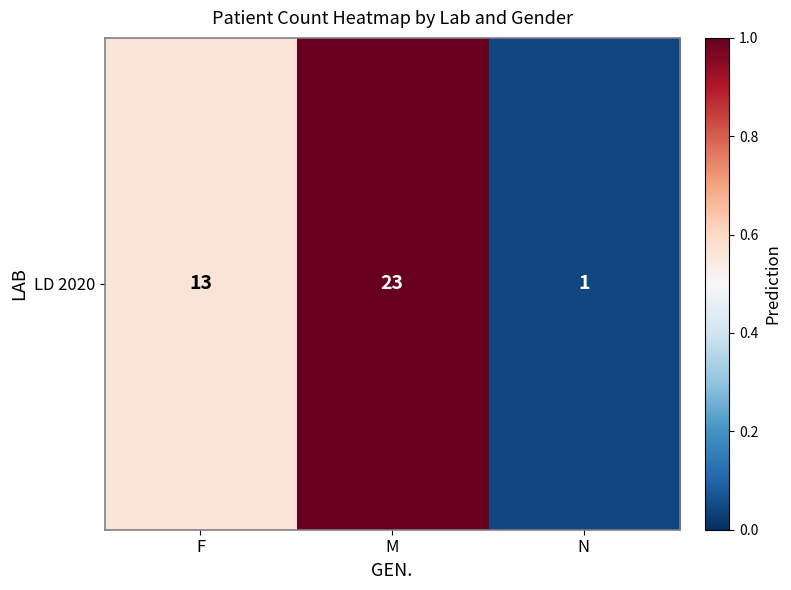

What is the difference between the maximum and minimum values?

1.0